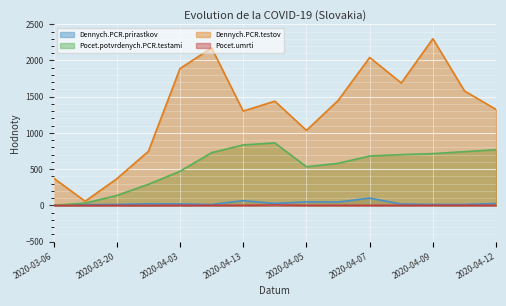

What is the label of the 2nd point from the right?

2020-04-11